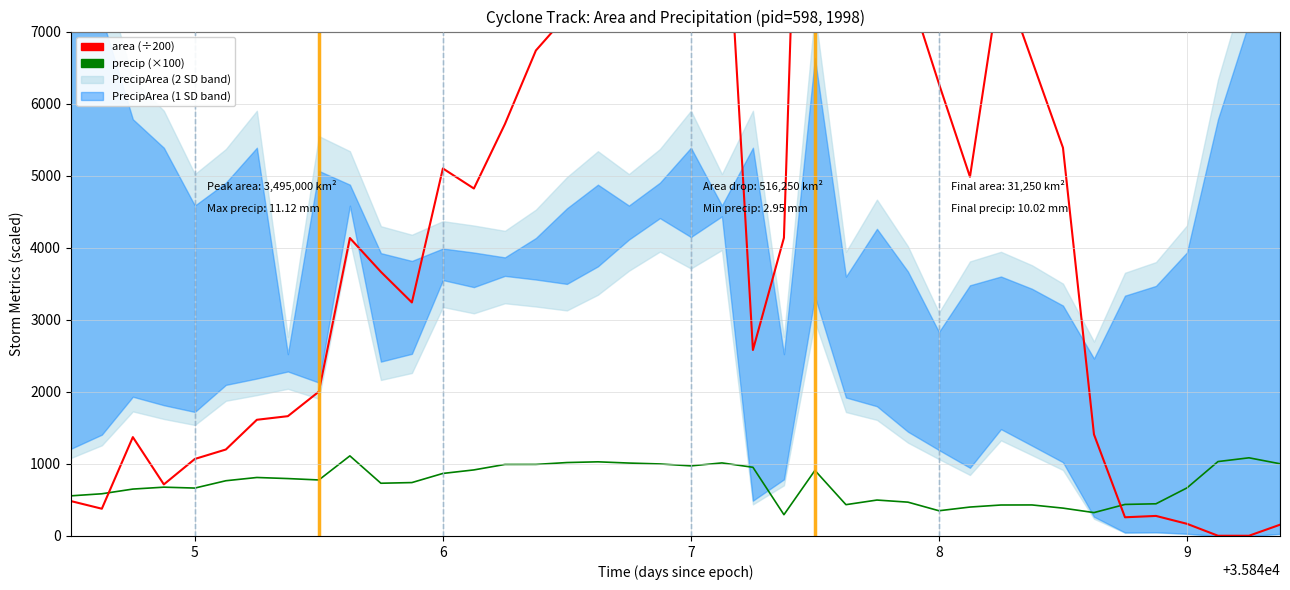

Reading left to right, what are all the values shown in this chart?

precip (×100): 556.9	585.7	650.9	677.2	664.8	766.5	811.6	796.6	777.3	1111.6	731.8	741.0	867.8	916.7	992.4	993.0	1018.9	1029.0	1011.9	999.4	972.6	1013.8	953.2	295.3	909.6	434.5	498.5	469.3	350.0	401.4	429.7	430.6	386.5	324.4	437.7	446.6	667.2	1032.6	1084.7	1002.2
area (÷200): 484.4	378.1	1371.9	715.6	1068.8	1200.0	1612.5	1662.5	2003.1	4134.4	3665.6	3240.6	5100.0	4821.9	5715.6	6737.5	7225.0	7481.2	9987.5	12053.1	10109.4	10028.1	2581.2	4137.5	17475.0	10118.8	9478.1	7615.6	6275.0	4984.4	7809.4	6600.0	5387.5	1409.4	259.4	278.1	168.8	3.1	3.1	156.2